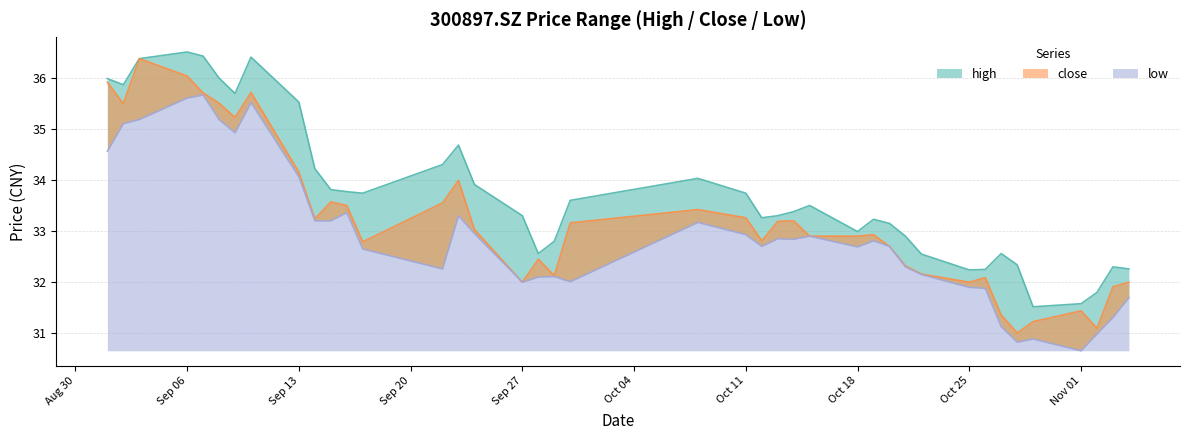

At which category does high reach its first local peak?

Sep 06